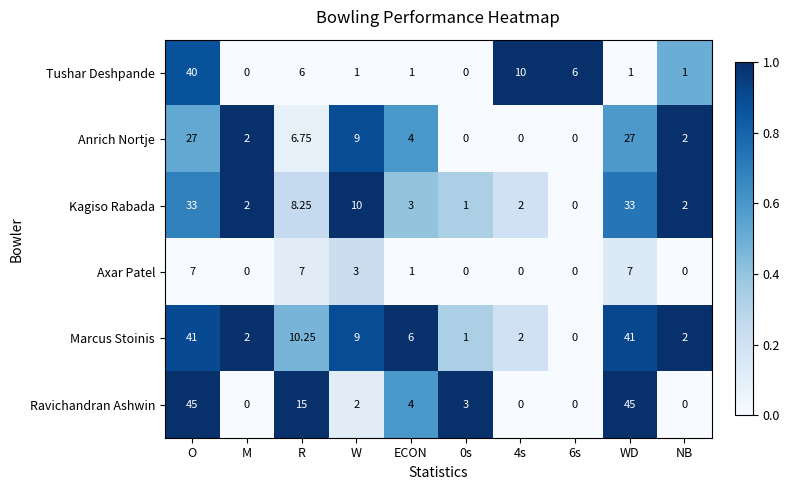

Count the number of categories in the chart.

10